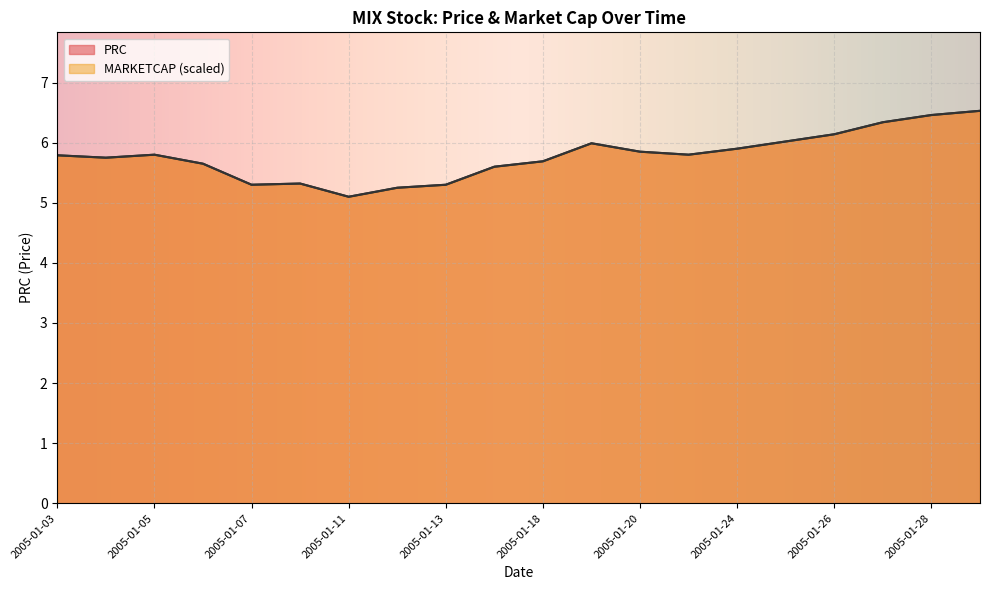

What are all the series names shown in the legend?

PRC, MARKETCAP